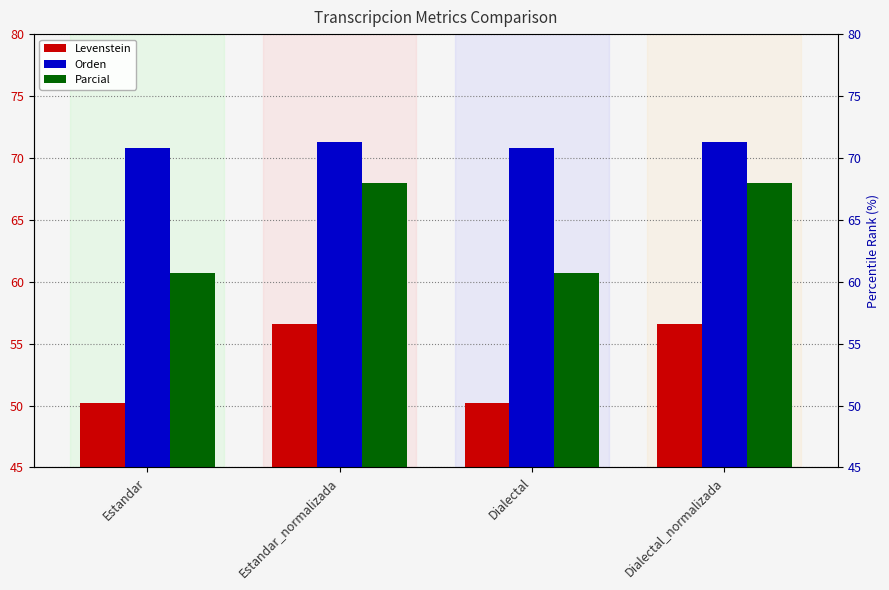

True or false: Levenstein has a value of 50.2 at Estandar.

True